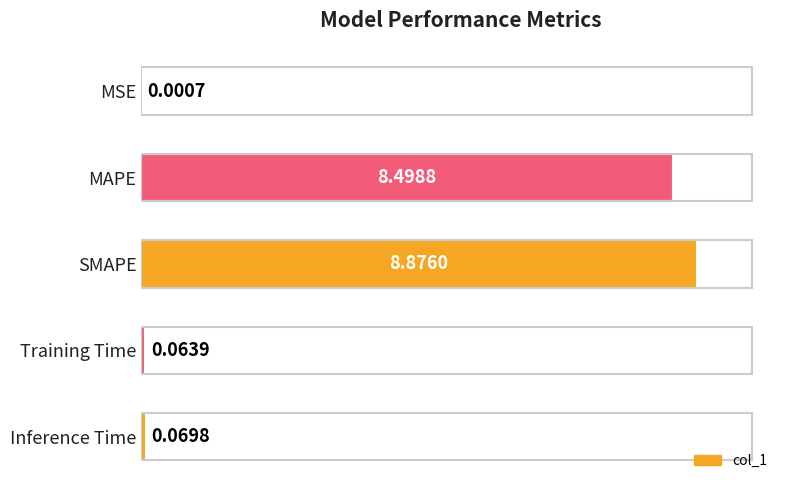

At which label is the value closest to 4?

Inference Time